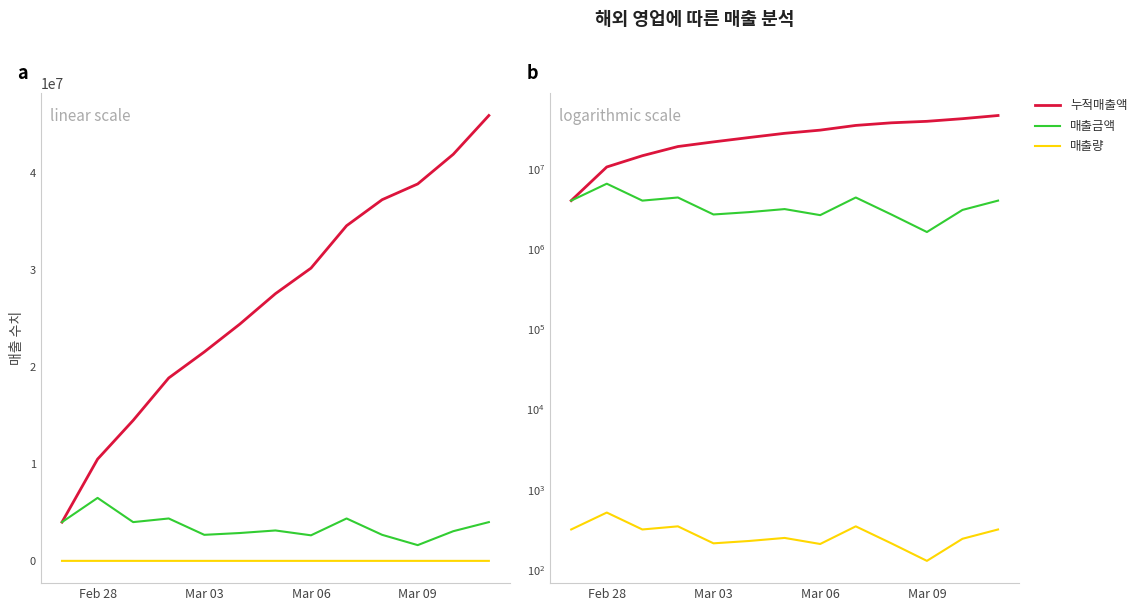

True or false: 매출량 and 누적매출액 cross at least once.

False